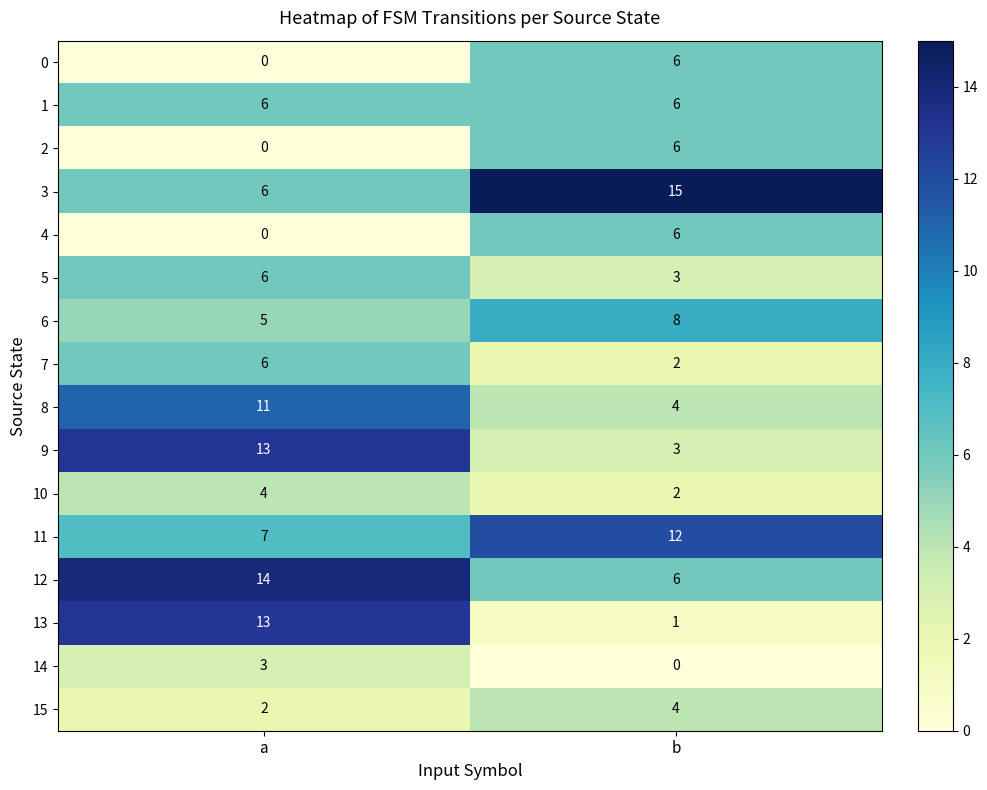

At which label does 10 reach its minimum?

b